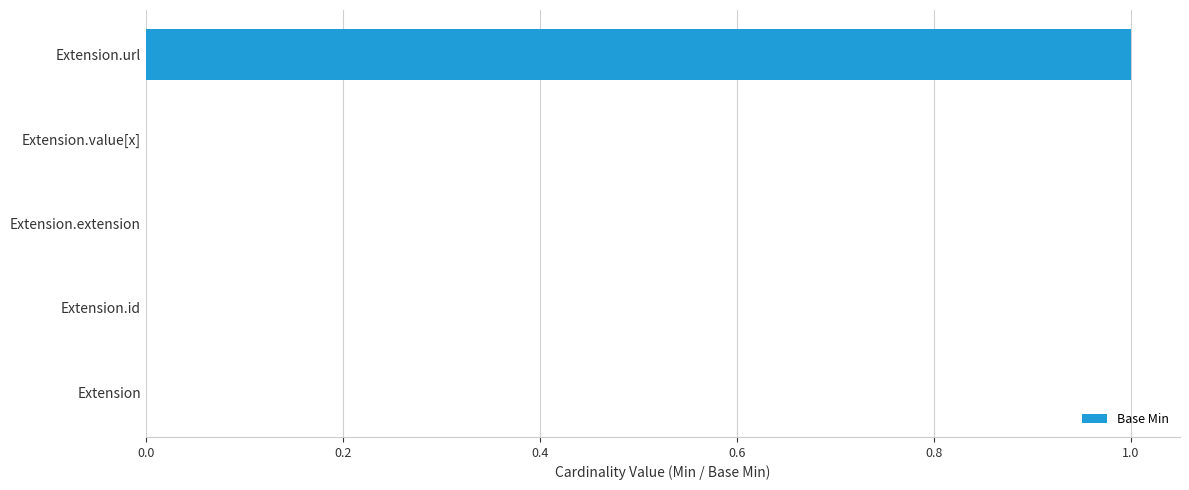

True or false: the data shows 0 at Extension.

True